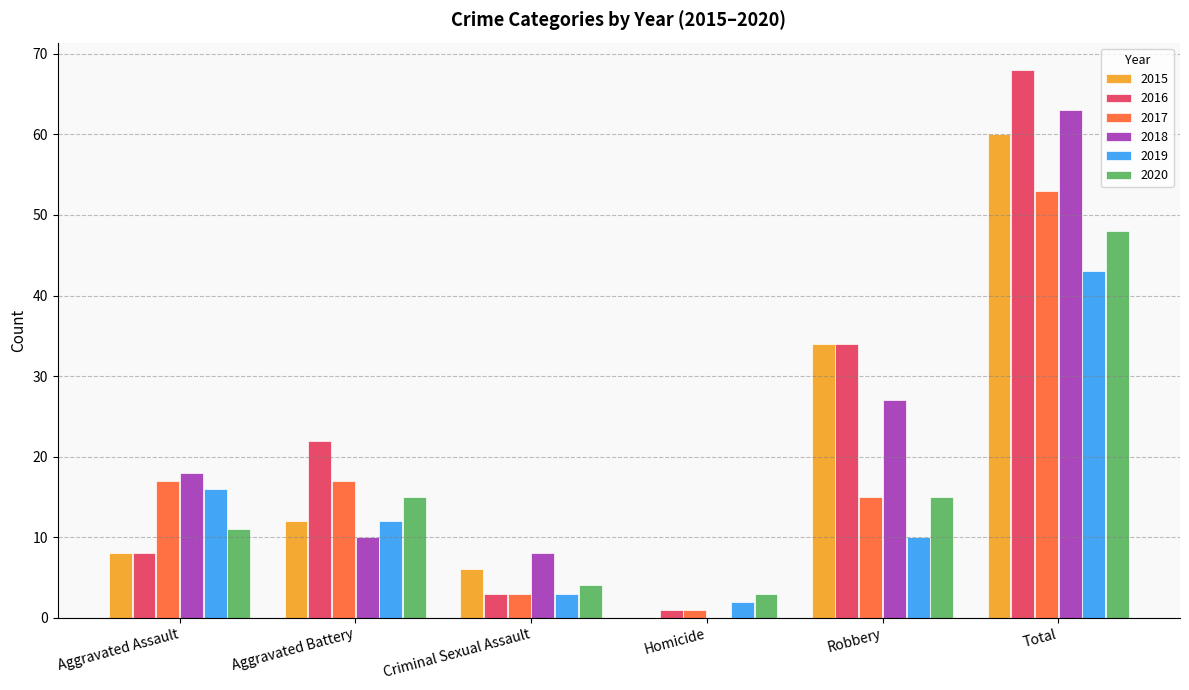

Count the number of data series in this chart.

6